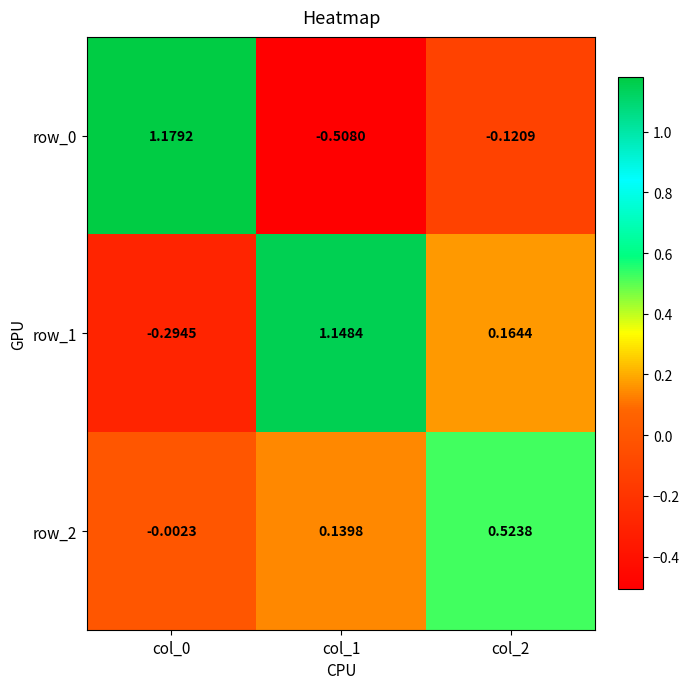

Is the value of row_1 at col_2 greater than the value of row_2 at col_0?

Yes